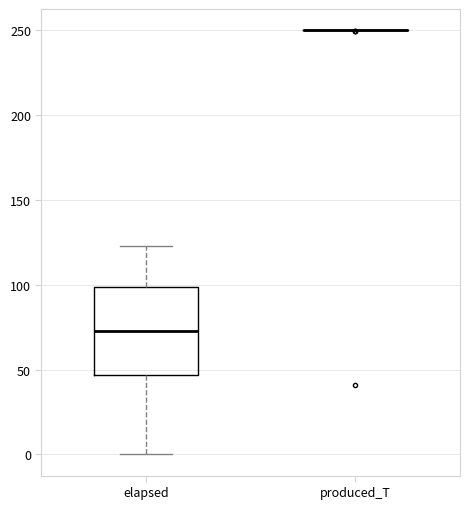

Comparing the boxes themselves (not the whiskers), which one is the tallest?

elapsed